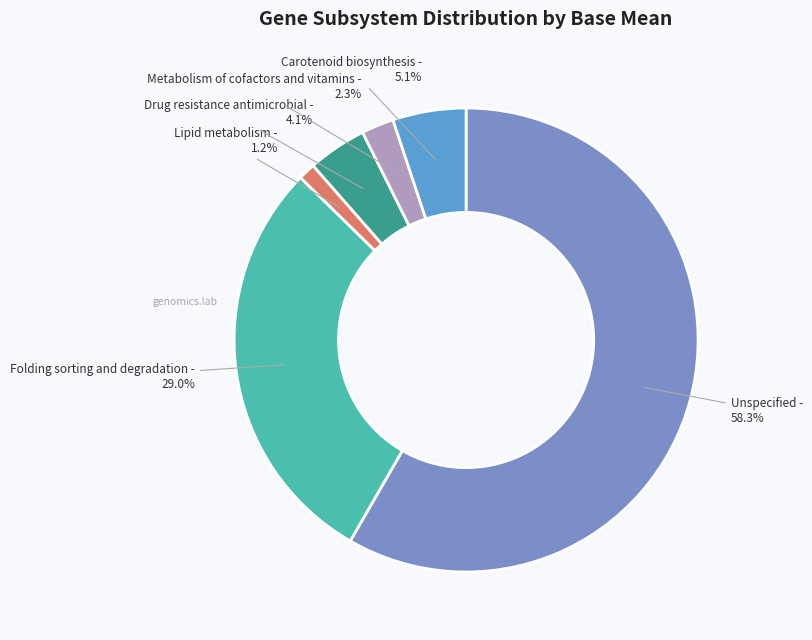

How many slices are in this pie chart?

6